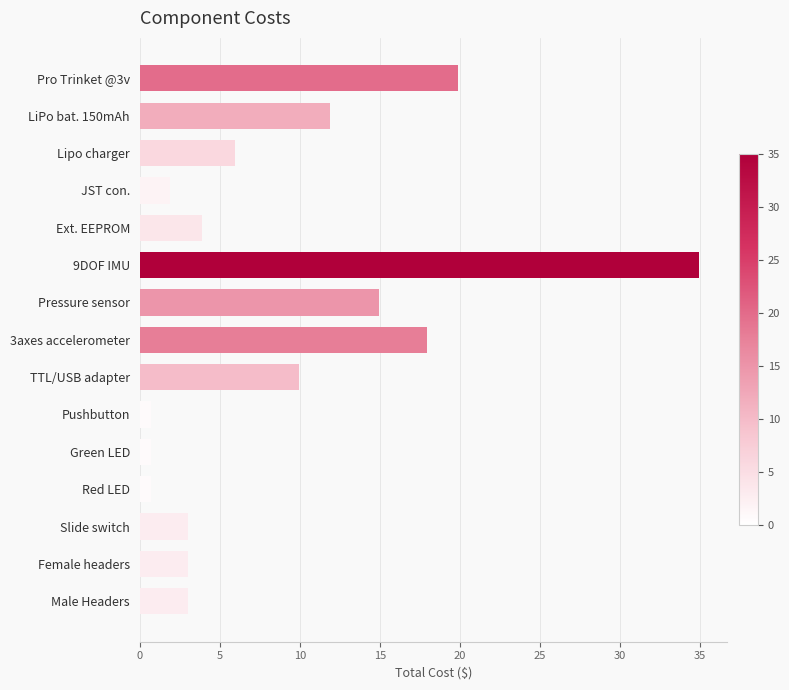

Which label corresponds to the largest value in the chart?

9DOF IMU